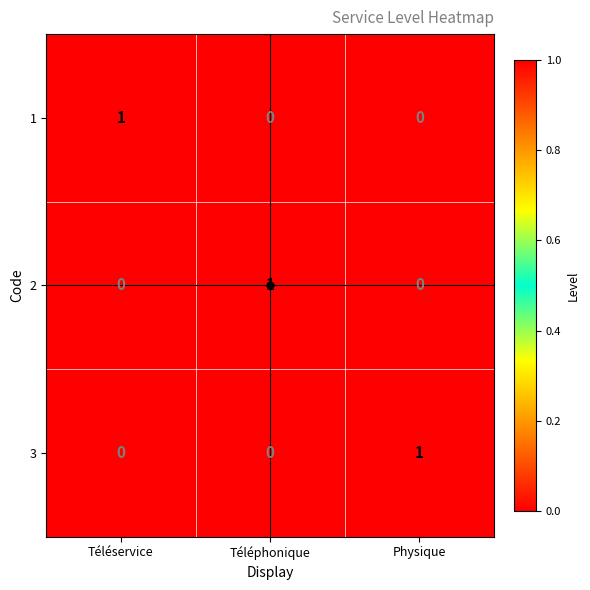

Count the 3 values in the range 0 to 1.

3